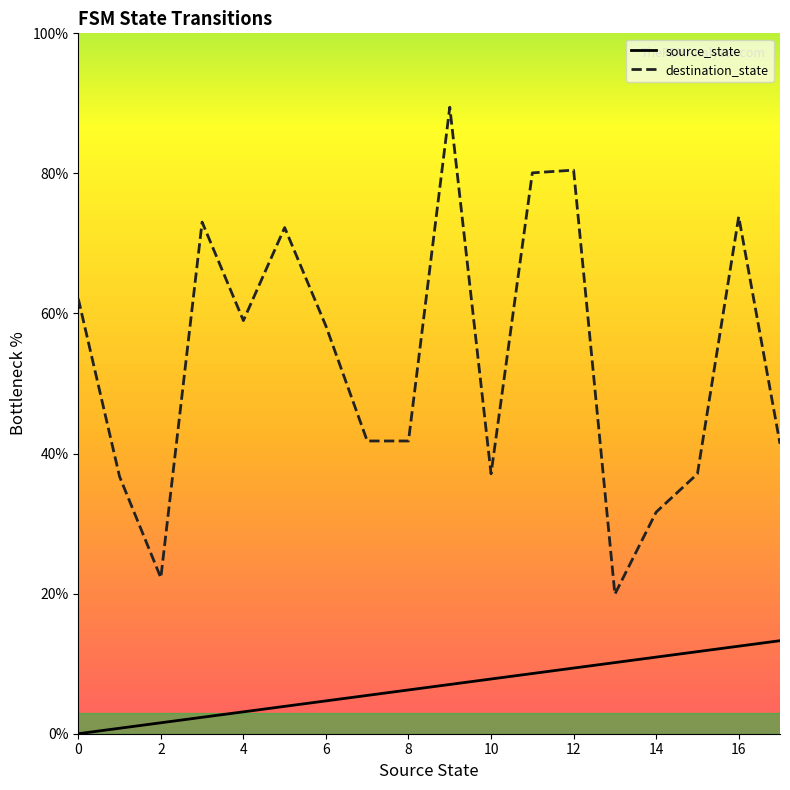

The value of source_state at 0 is 0.0. True or false?

True